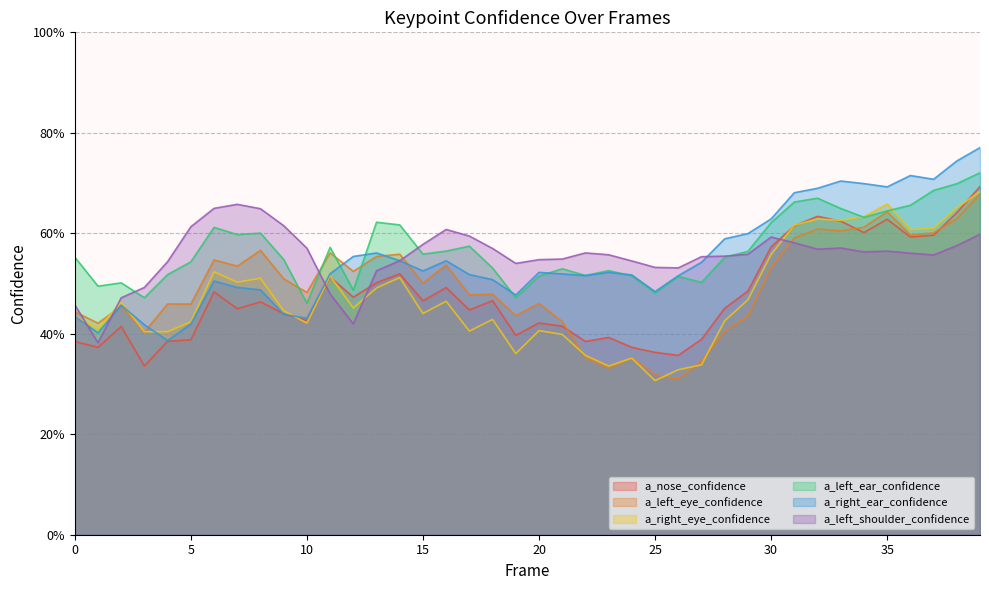

What is the value of the a_right_eye_confidence point at the 26th from the left?

0.3